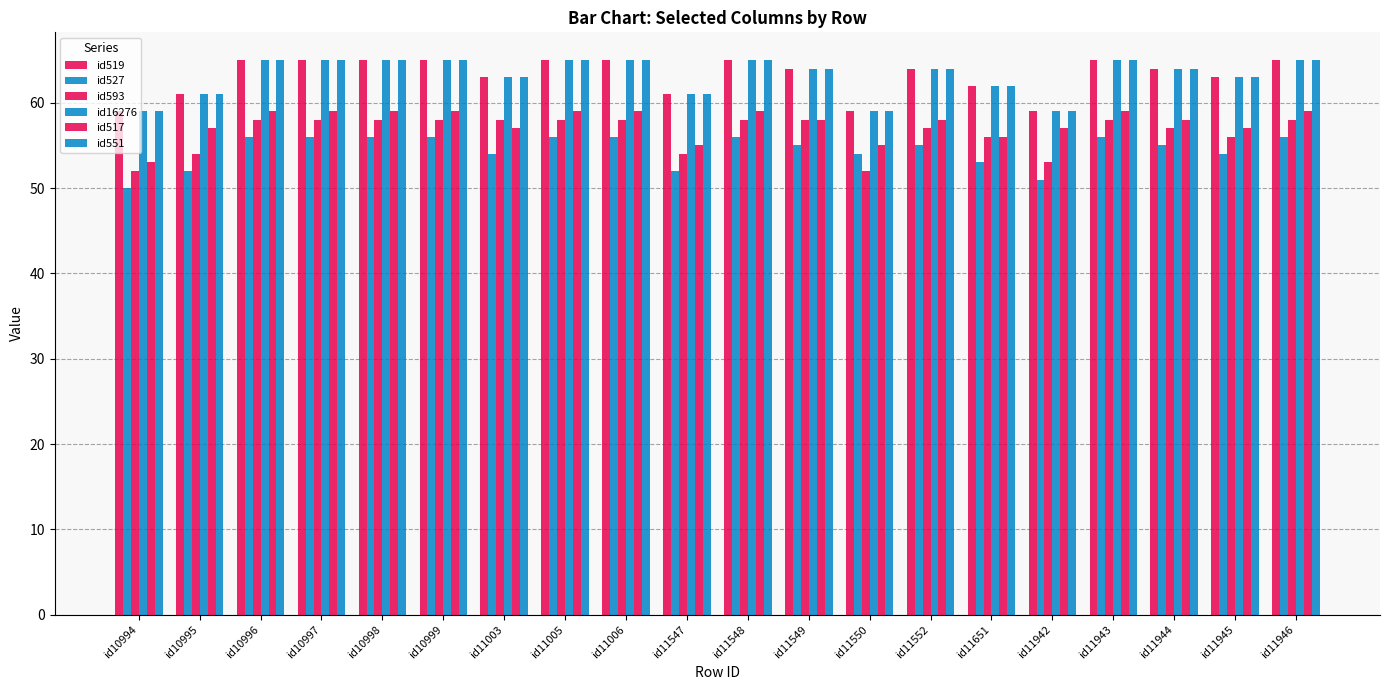

At how many categories does at least one series exceed 55?

20